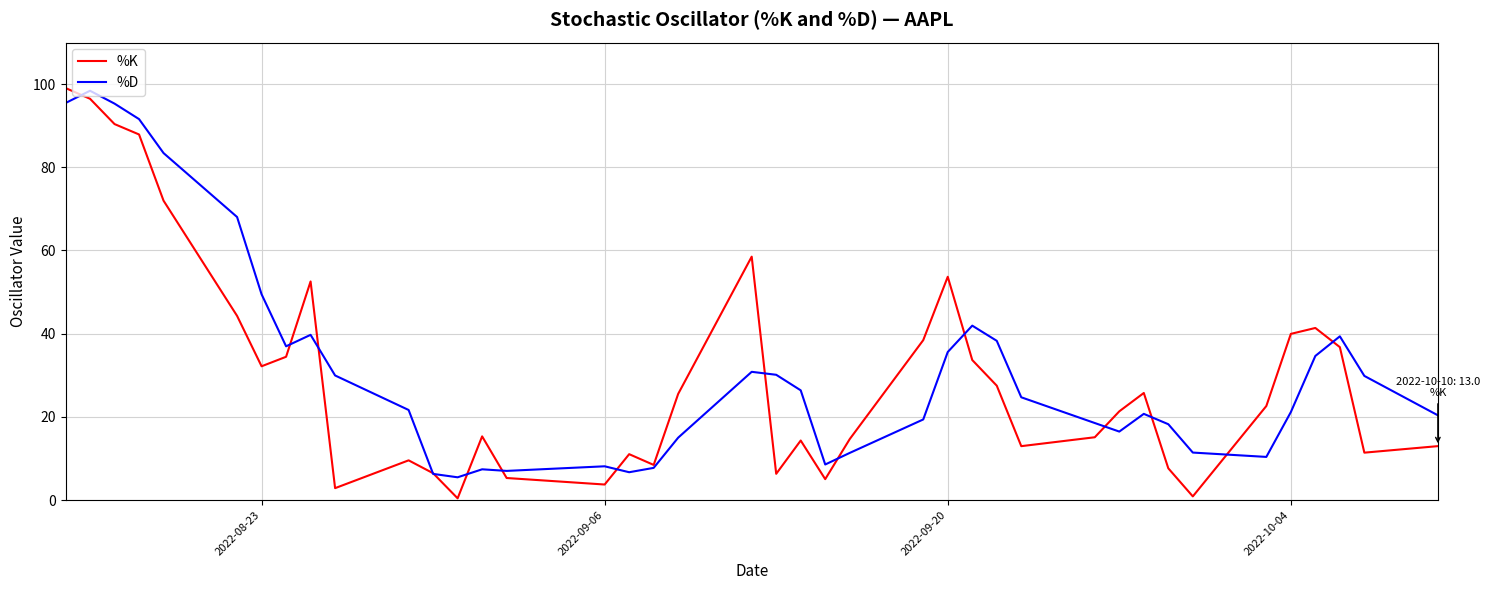

List the series in order of their overall mean, highest first.

%D, %K